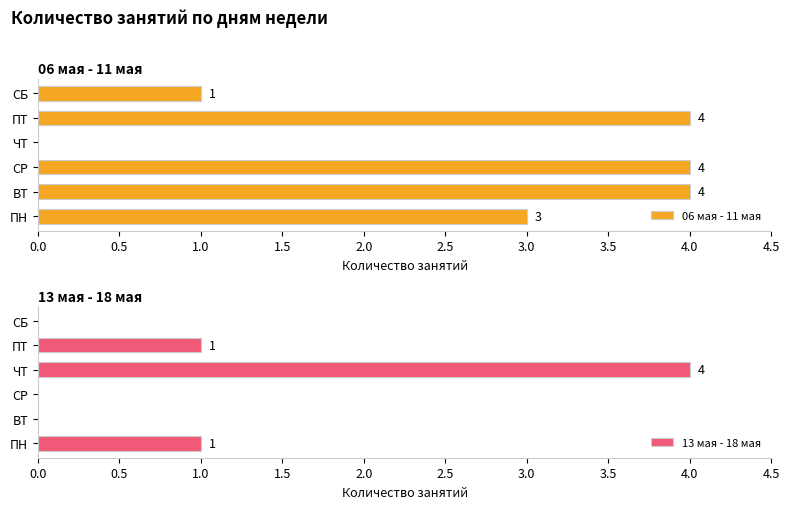

Is it true that 06 мая - 11 мая equals 5 at ПН?

False